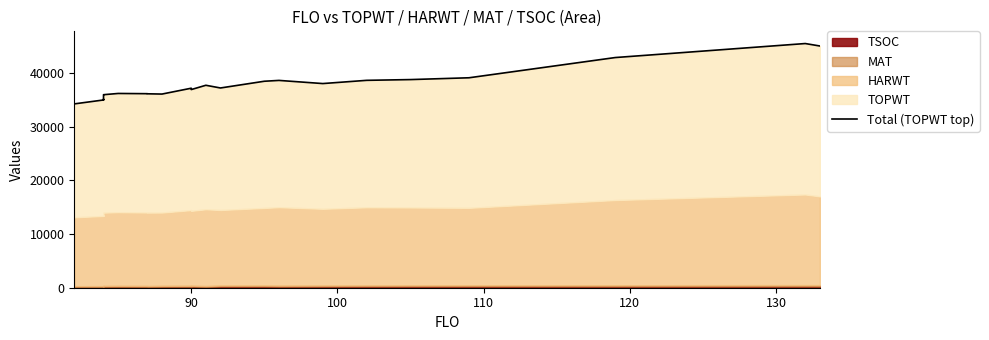

True or false: there are more than 1 points higher than both neighbors.

True